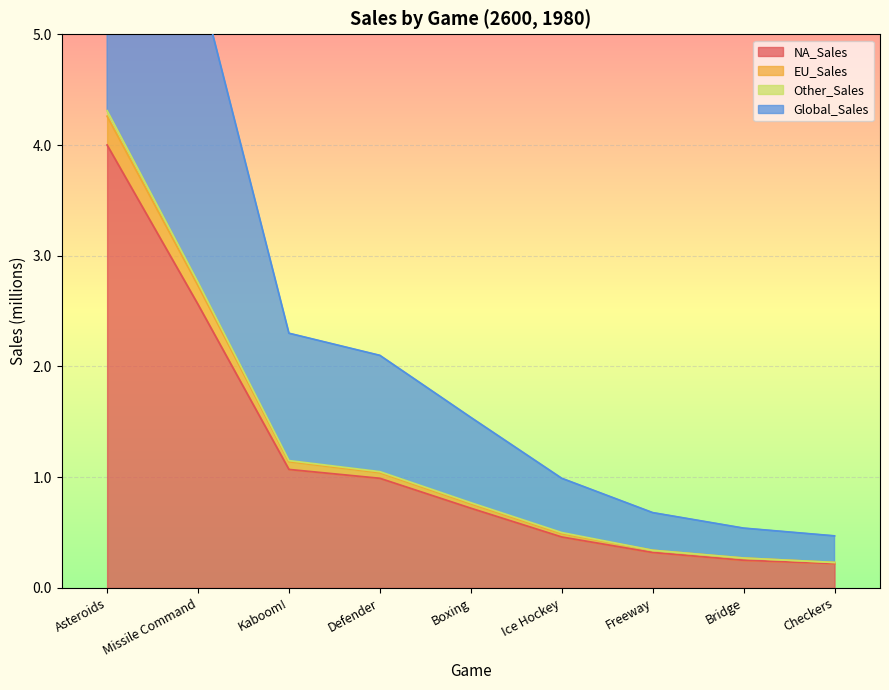

True or false: EU_Sales and Other_Sales intersect in this chart.

False